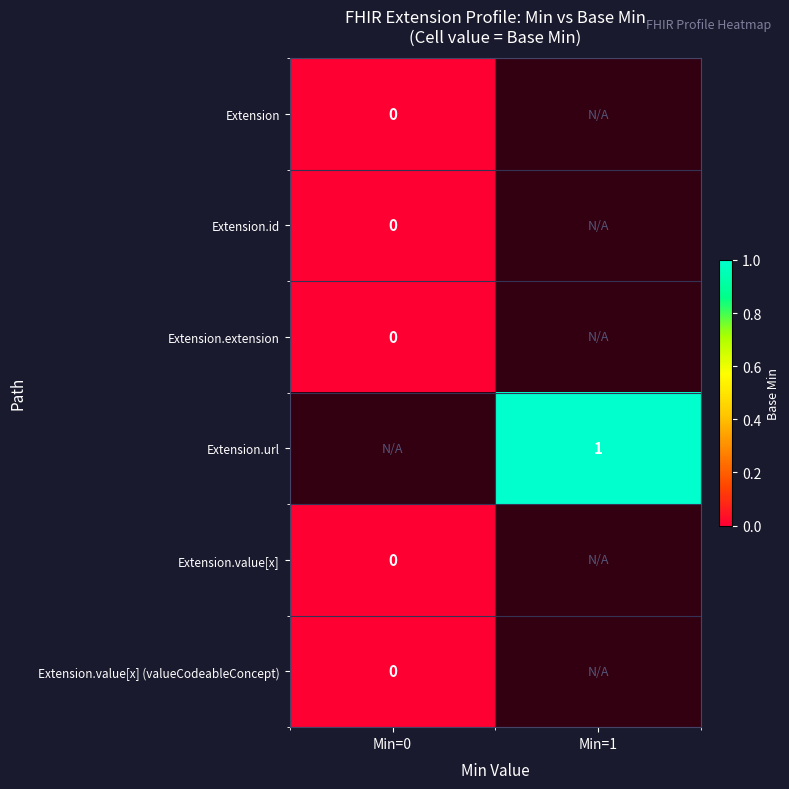

The value of Extension.url at Min=1 is 1. True or false?

True